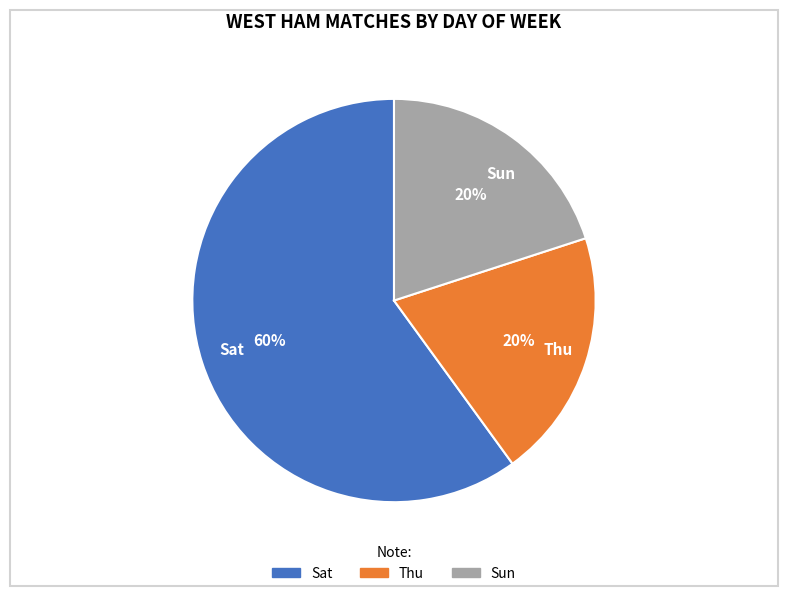

What is the majority slice?

Sat